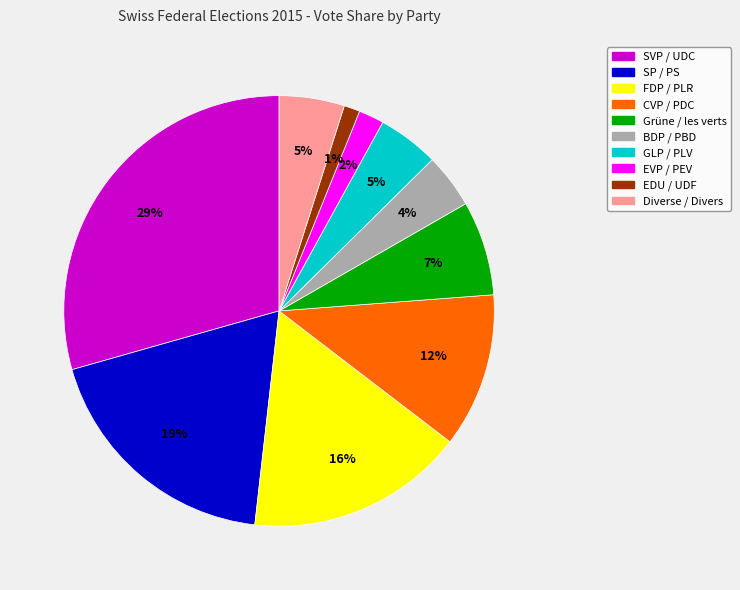

Which category has the smallest portion of the pie?

EDU / UDF